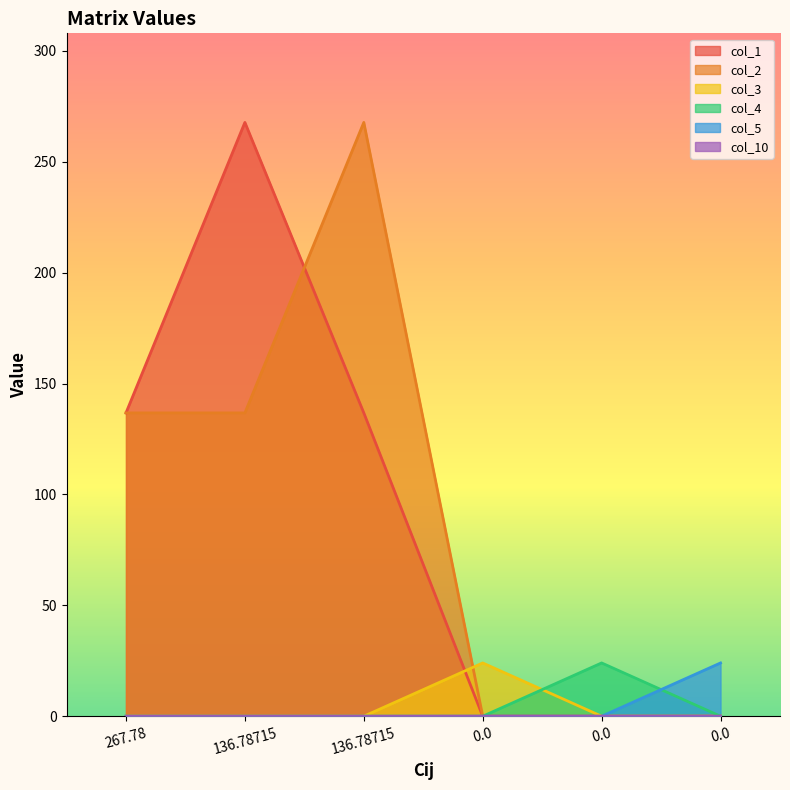

How many data points does each series have?

6